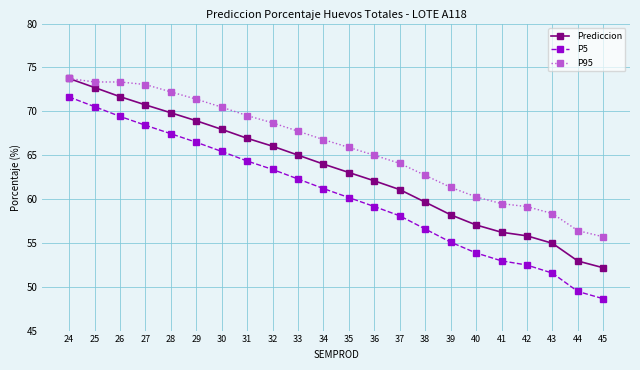

Between 36 and 41, which series saw the biggest shift?

P5